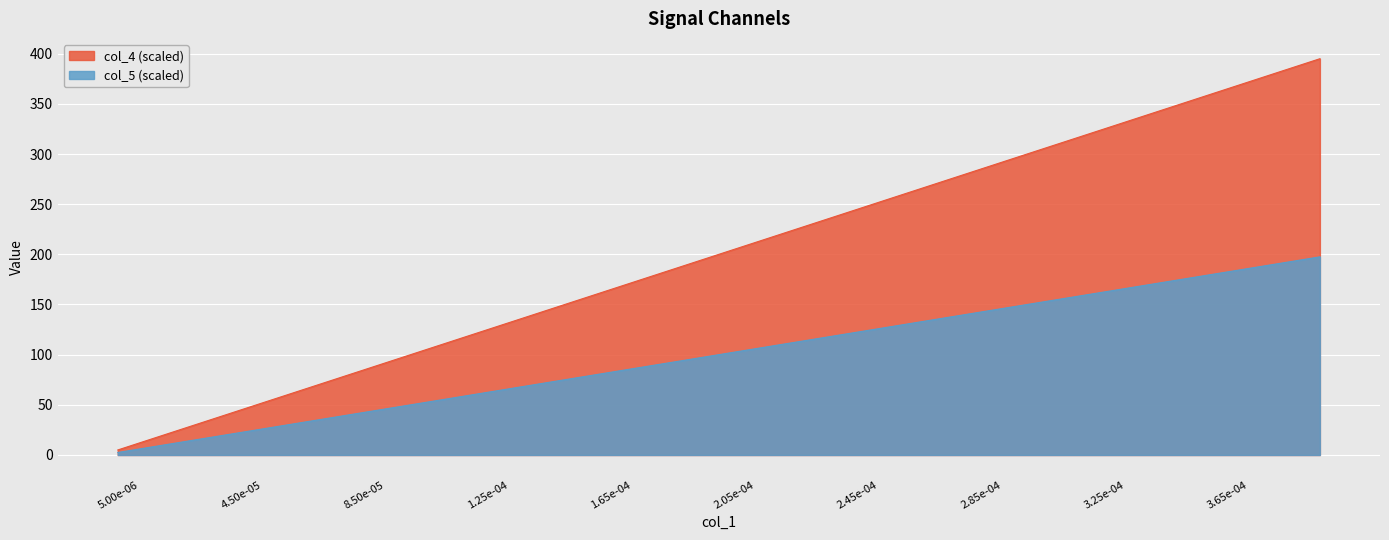

At which category is the sum across all series the highest?

39